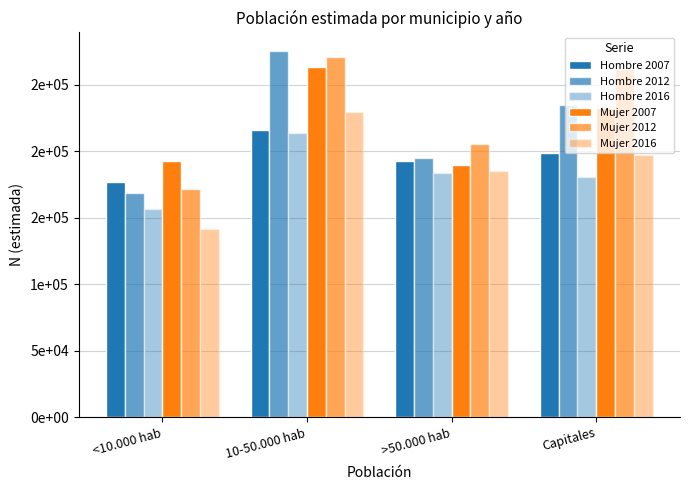

What is the highest value of the Mujer 2012 series?

270686